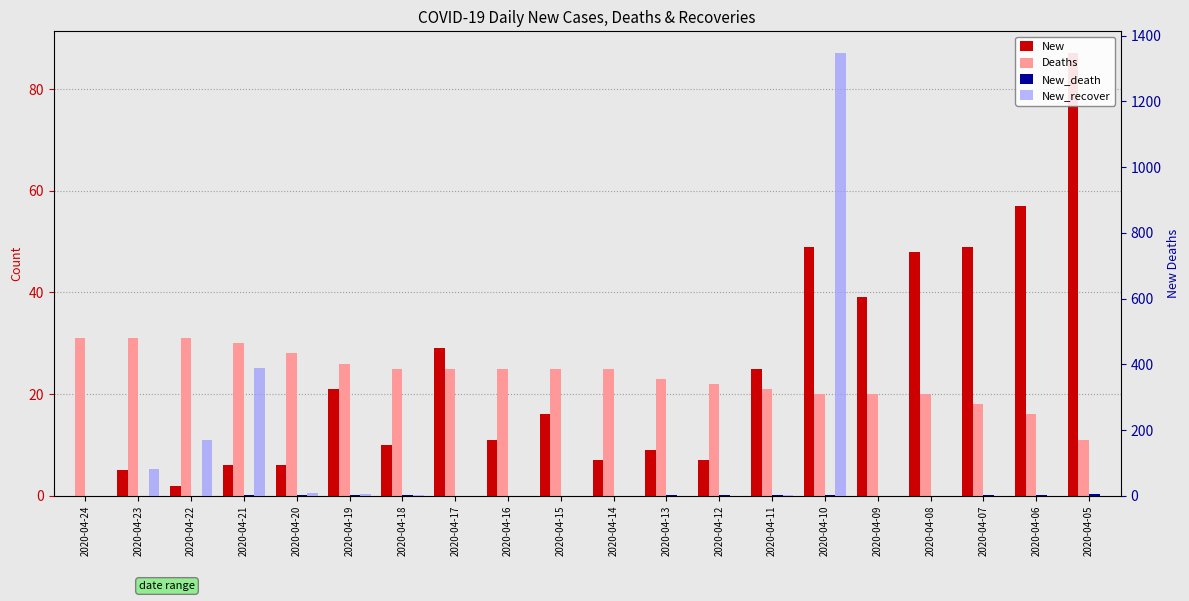

True or false: Deaths has a value of 20 at 2020-04-09.

True